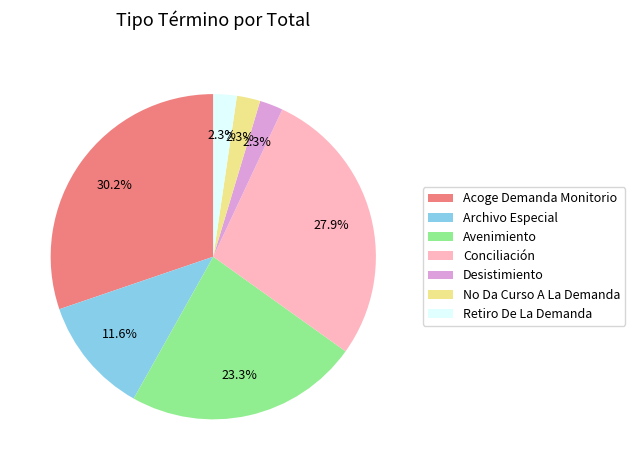

Which has a higher value, No Da Curso A La Demanda or Conciliación?

Conciliación